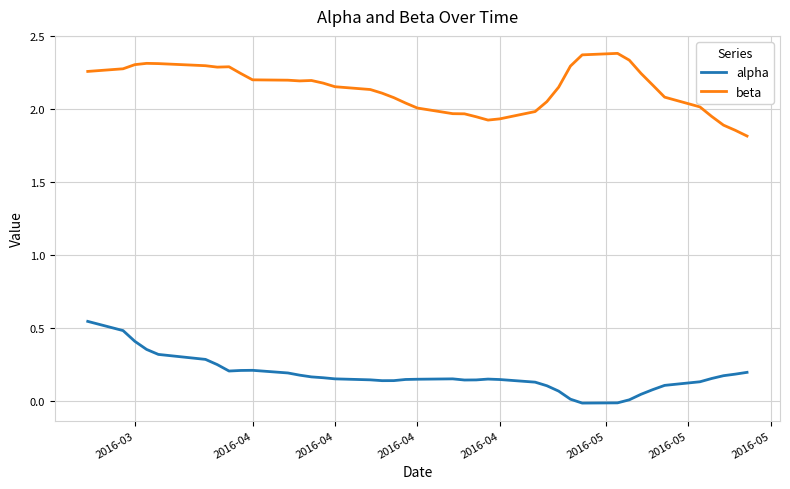

Count the number of data series in this chart.

2